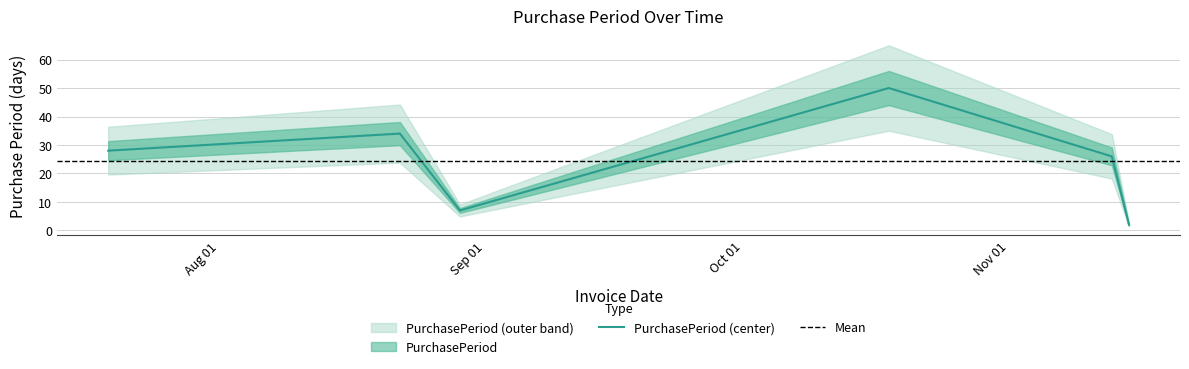

What is the value of the 4th point from the left?

50